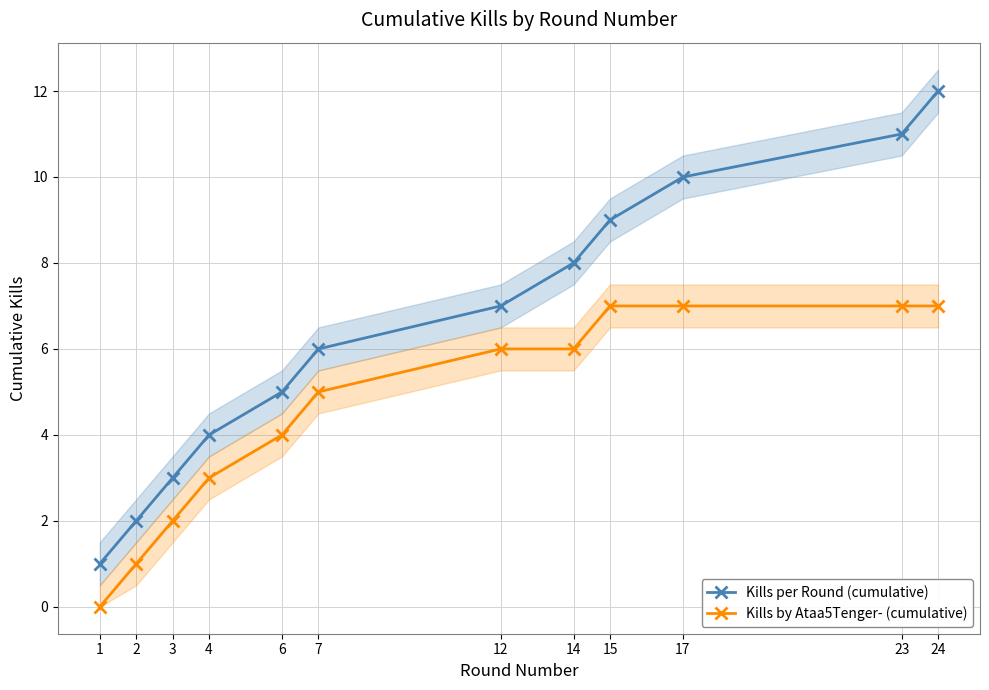

Does the chart have visible grid lines?

Yes